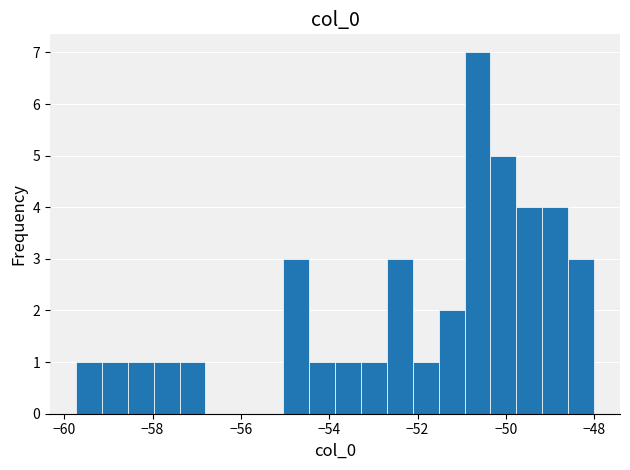

Around what value on the x-axis is the tallest bar? Give the approximate position of its centre, as read against the axis.

-50.6